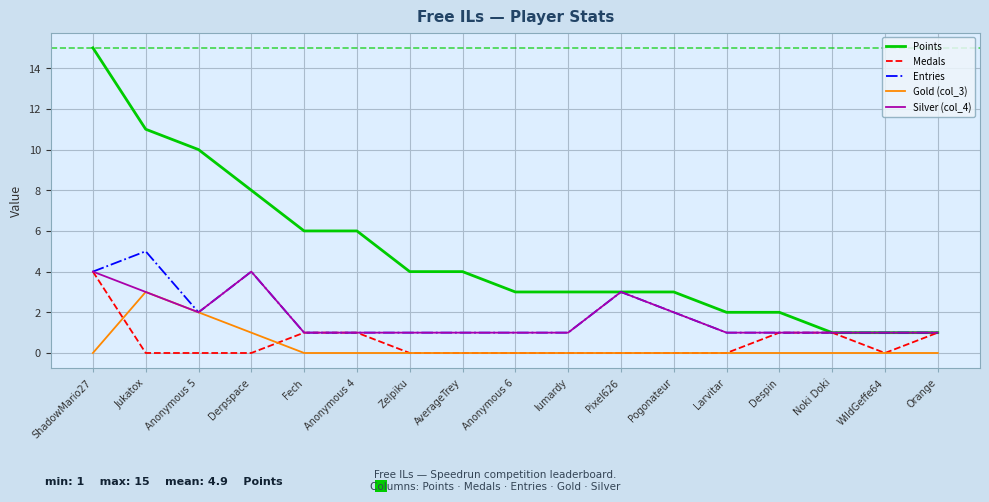

The Silver (col_4) series shows 1 at Noki Doki. True or false?

True